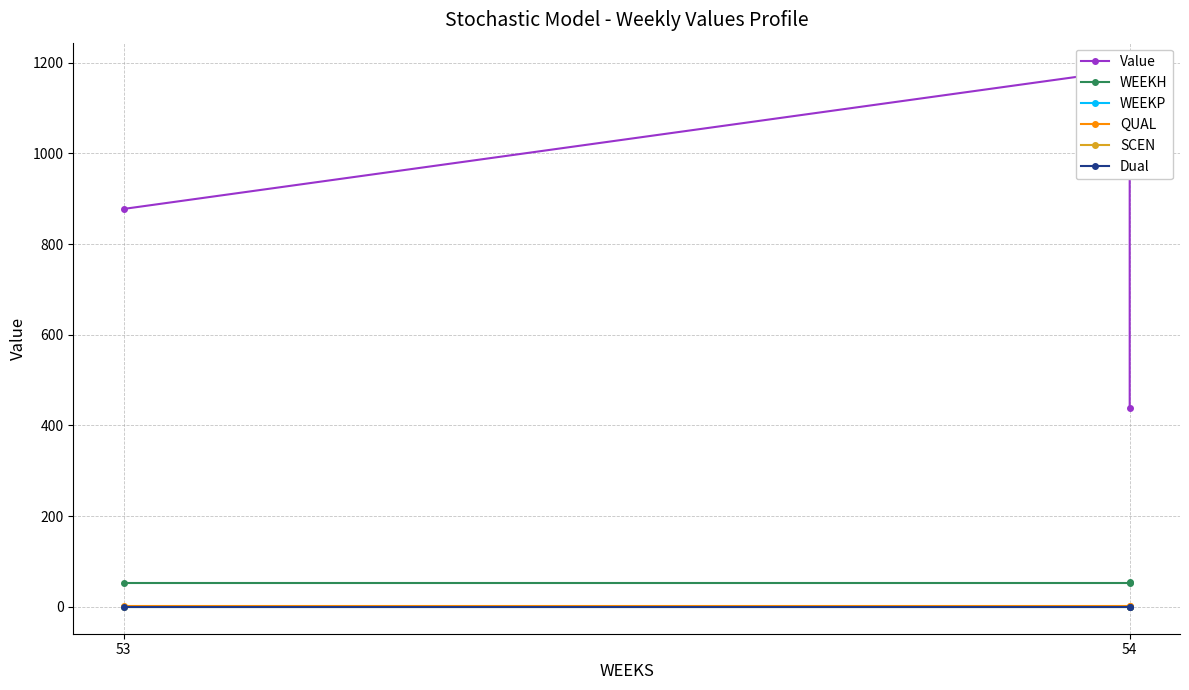

How many data points in Value are less than 877?

1